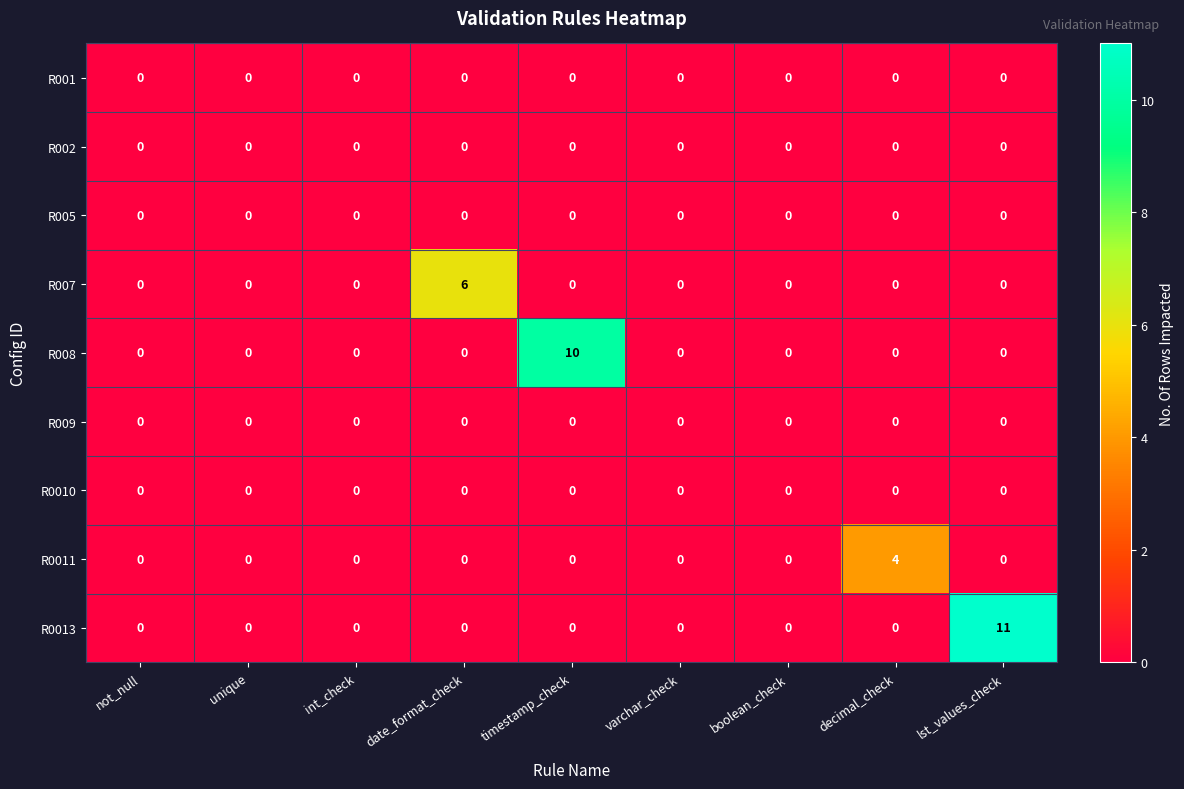

The value of R009 at int_check is 0. True or false?

True